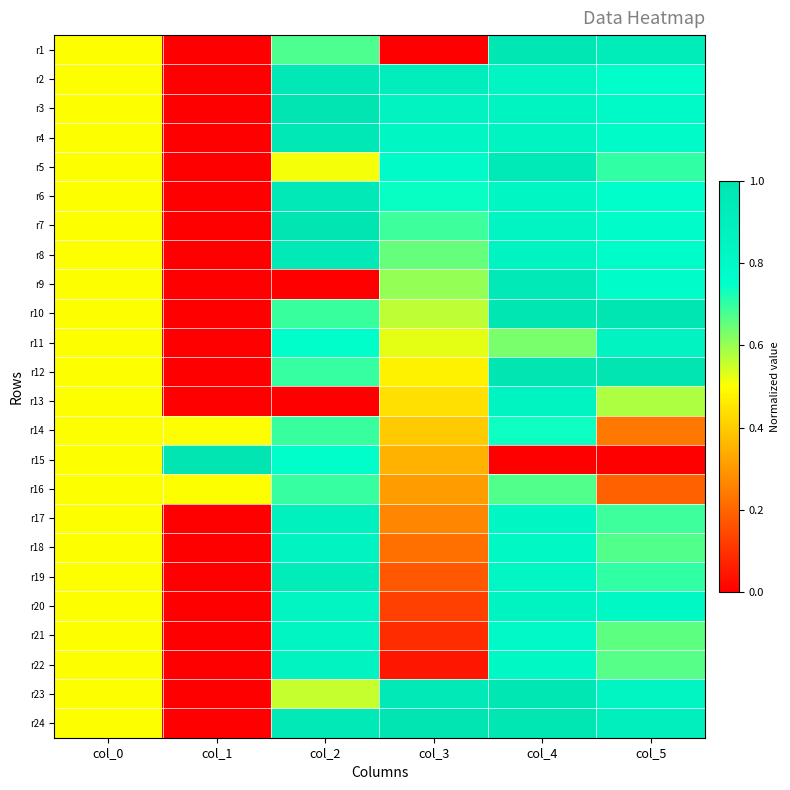

How many categories are shown in the chart?

6